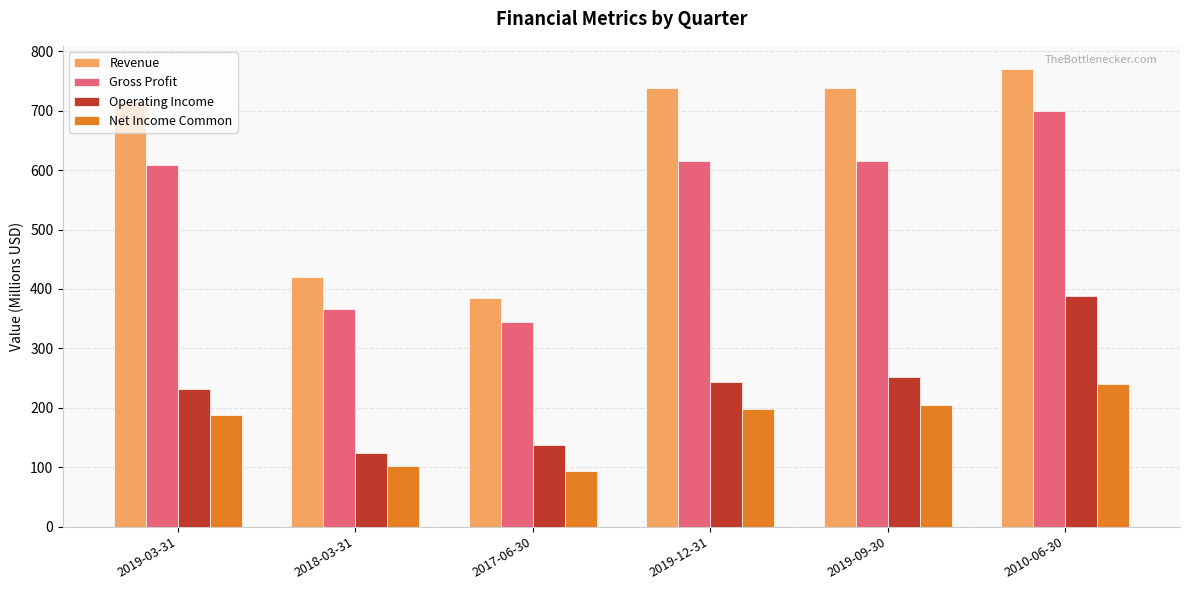

Which series has the largest range (max minus min)?

Revenue